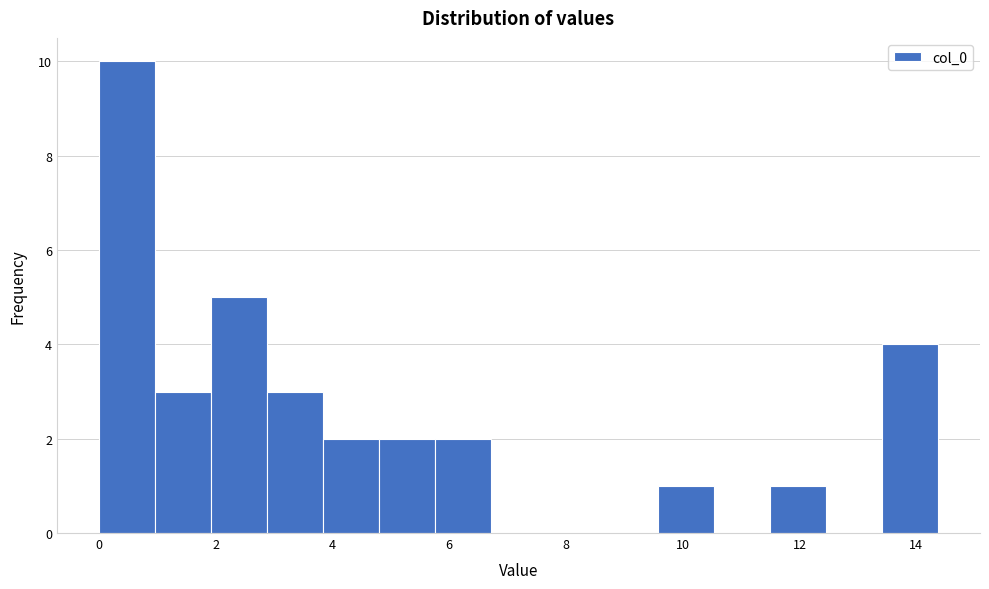

Reading left to right, list every bar in this chart as the range it spans on the x-axis followed by its height. Neither the bar edges nor the heights are printed on the chart, so give them approximately, as read against the axes.

0.0 to 1.0: 10
1.0 to 2.0: 3
2.0 to 2.8: 5
2.8 to 3.8: 3
3.8 to 4.8: 2
4.8 to 5.8: 2
5.8 to 6.8: 2
6.8 to 7.6: 0
7.6 to 8.6: 0
8.6 to 9.6: 0
9.6 to 10.6: 1
10.6 to 11.4: 0
11.4 to 12.4: 1
12.4 to 13.4: 0
13.4 to 14.4: 4